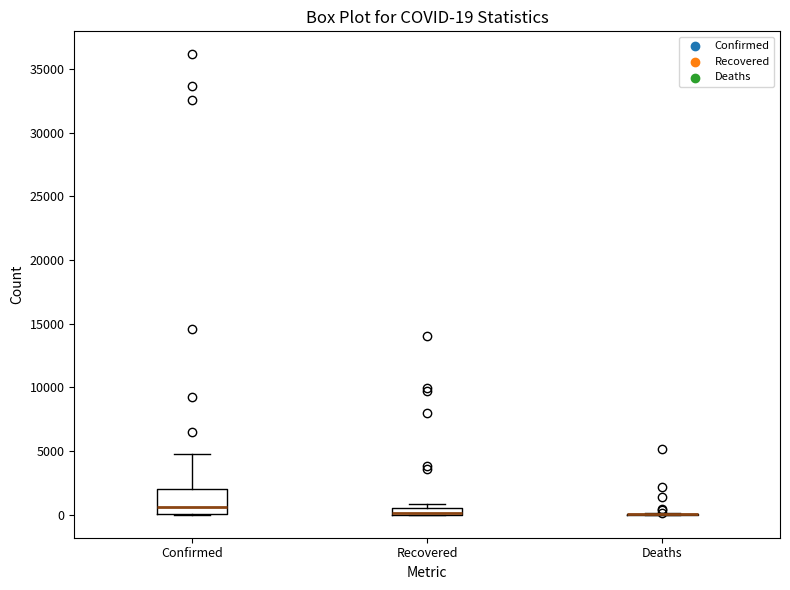

Which box is the tallest, from its lower edge to its upper edge?

Confirmed